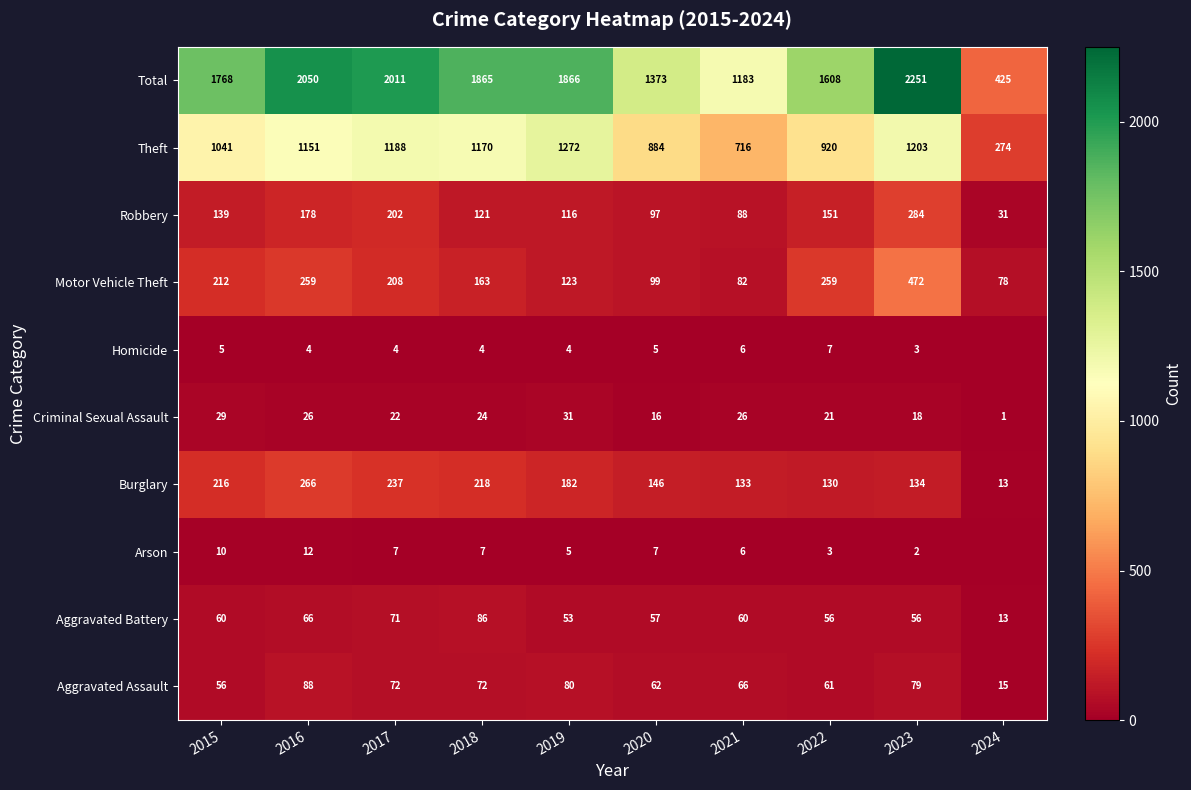

Rank the categories by Robbery value from highest to lowest.

2023, 2017, 2016, 2022, 2015, 2018, 2019, 2020, 2021, 2024